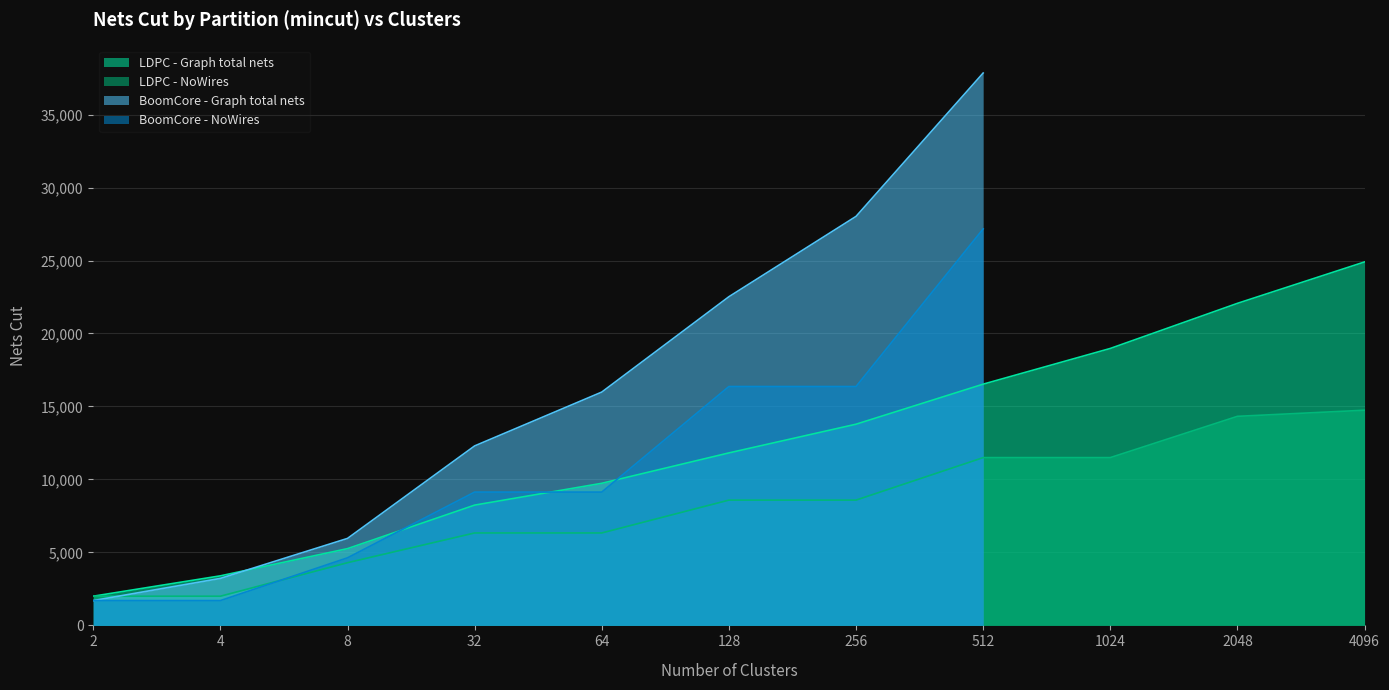

Which category has the highest value in the LDPC - Graph total nets series?

4096